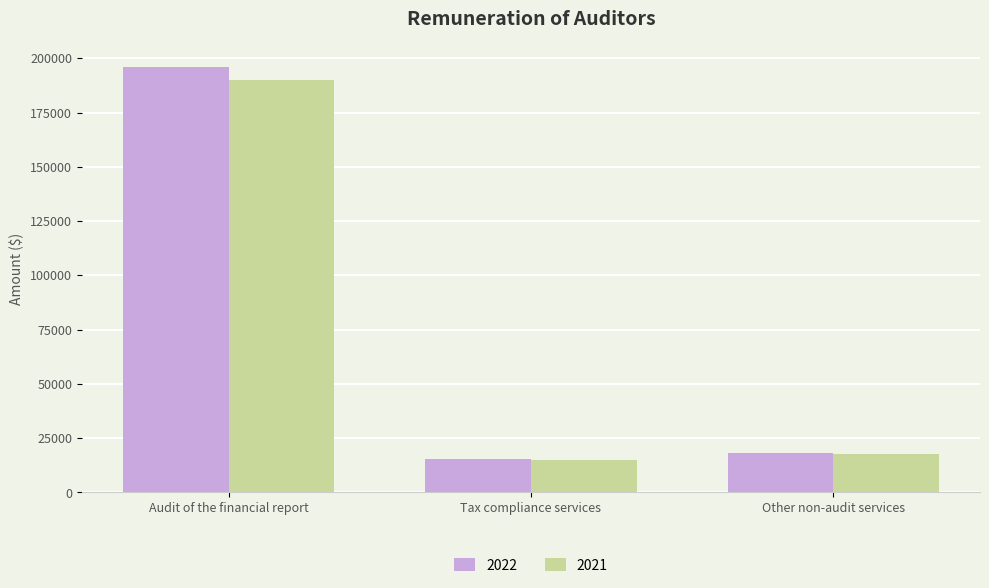

At which label is 2021 closest to 102325?

Other non-audit services